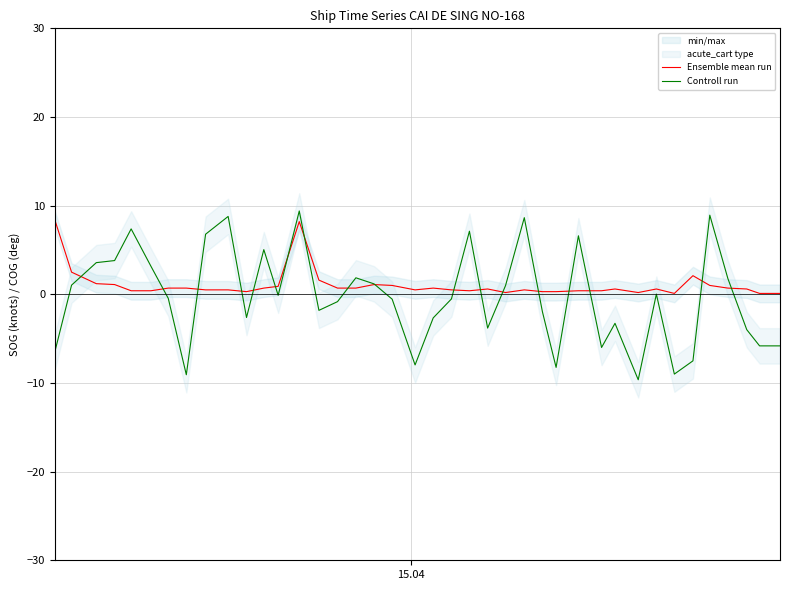

What is the maximum value for Ensemble mean run?

8.3